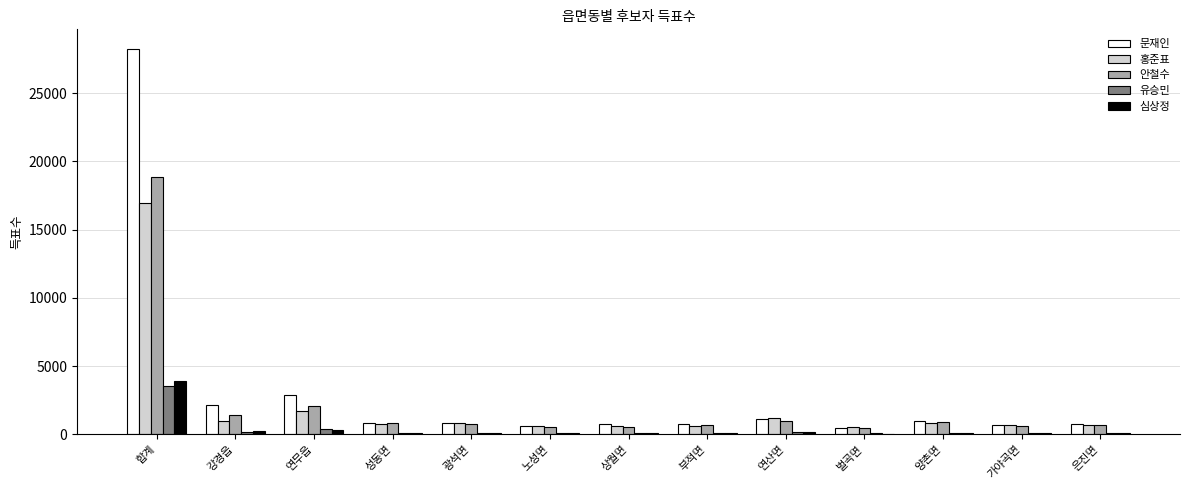

What is the maximum value for 유승민?

3503